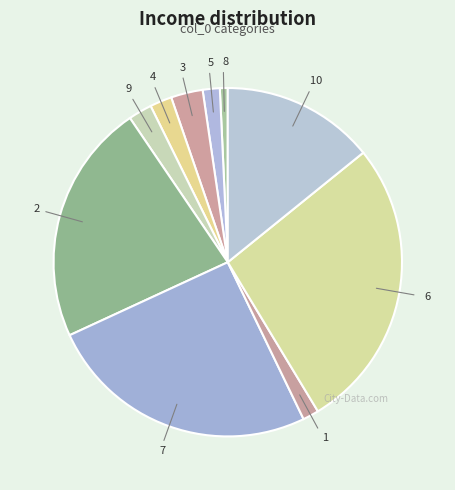

Combined, do 2 and 3 account for over 50%?

No